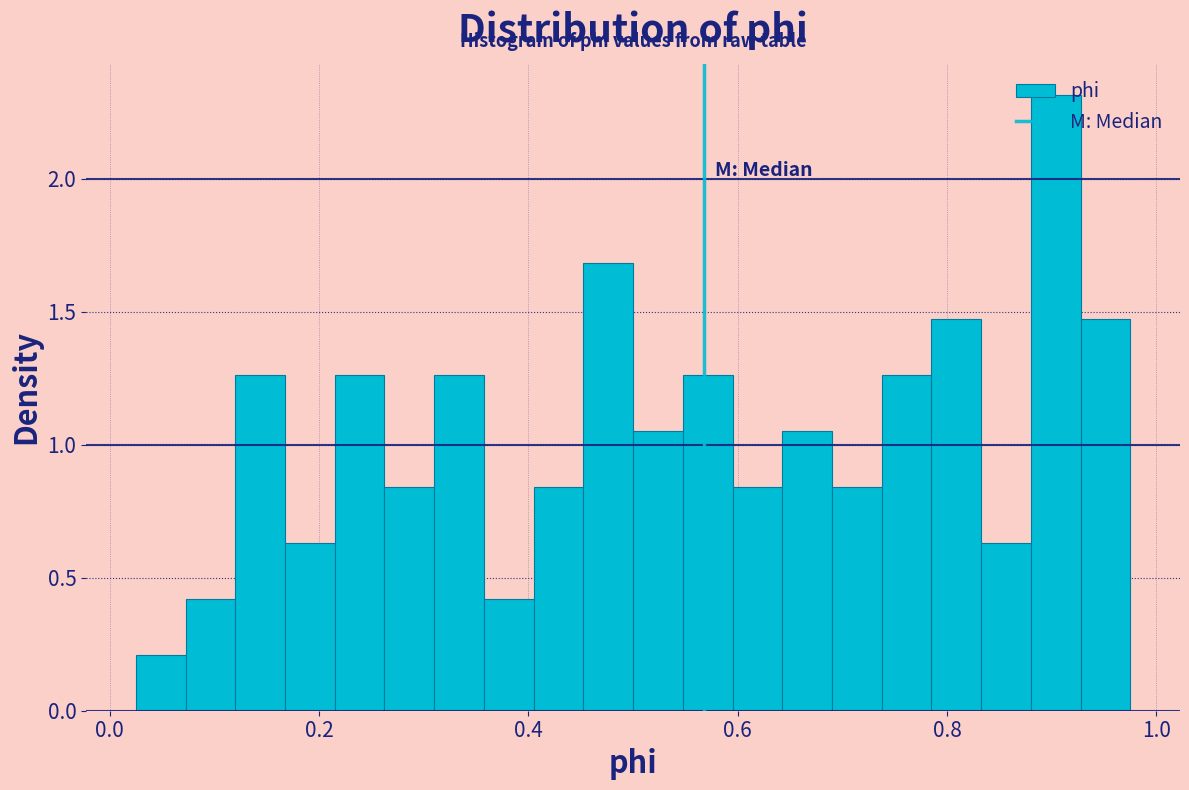

Read against the x-axis, roughly where is the centre of the tallest bar?

0.90